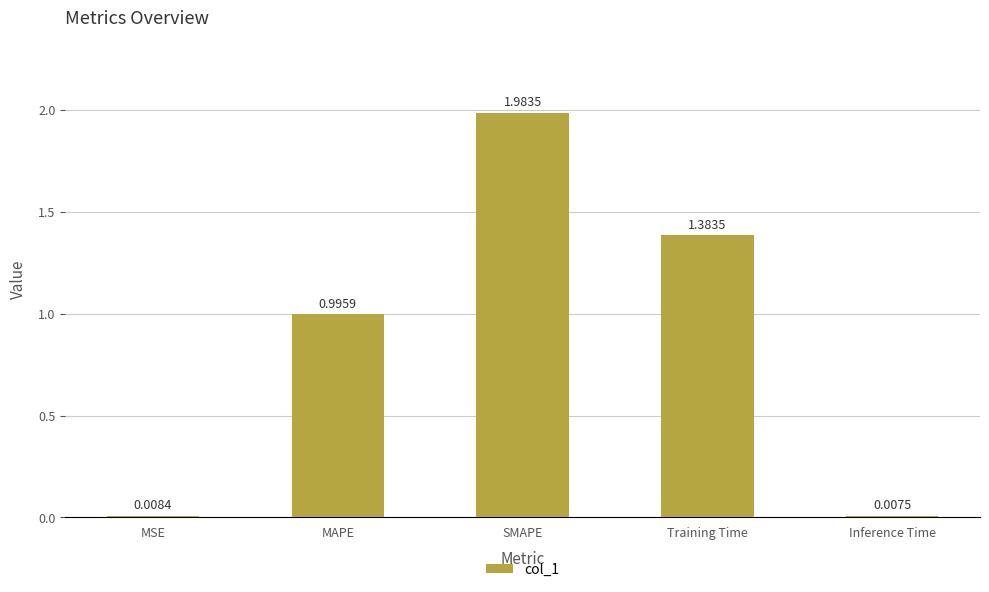

What is the change in value from SMAPE to Inference Time?

-2.0